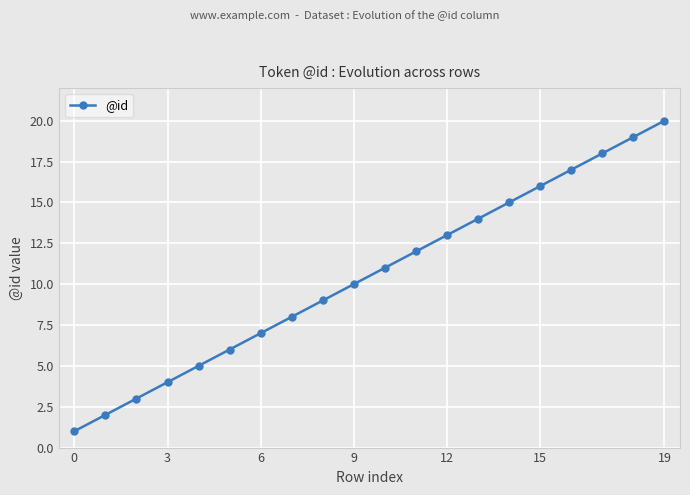

True or false: there are more than 0 points higher than both neighbors.

False